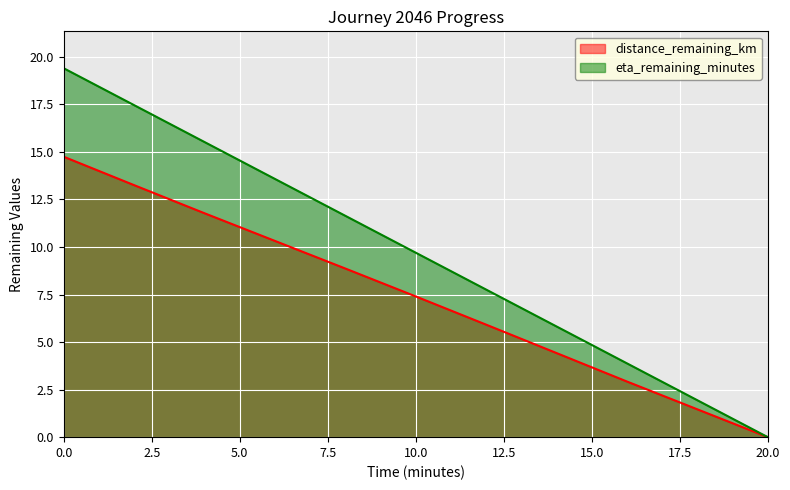

What is the value of the distance_remaining_km point at the 8th from the left?

4.4